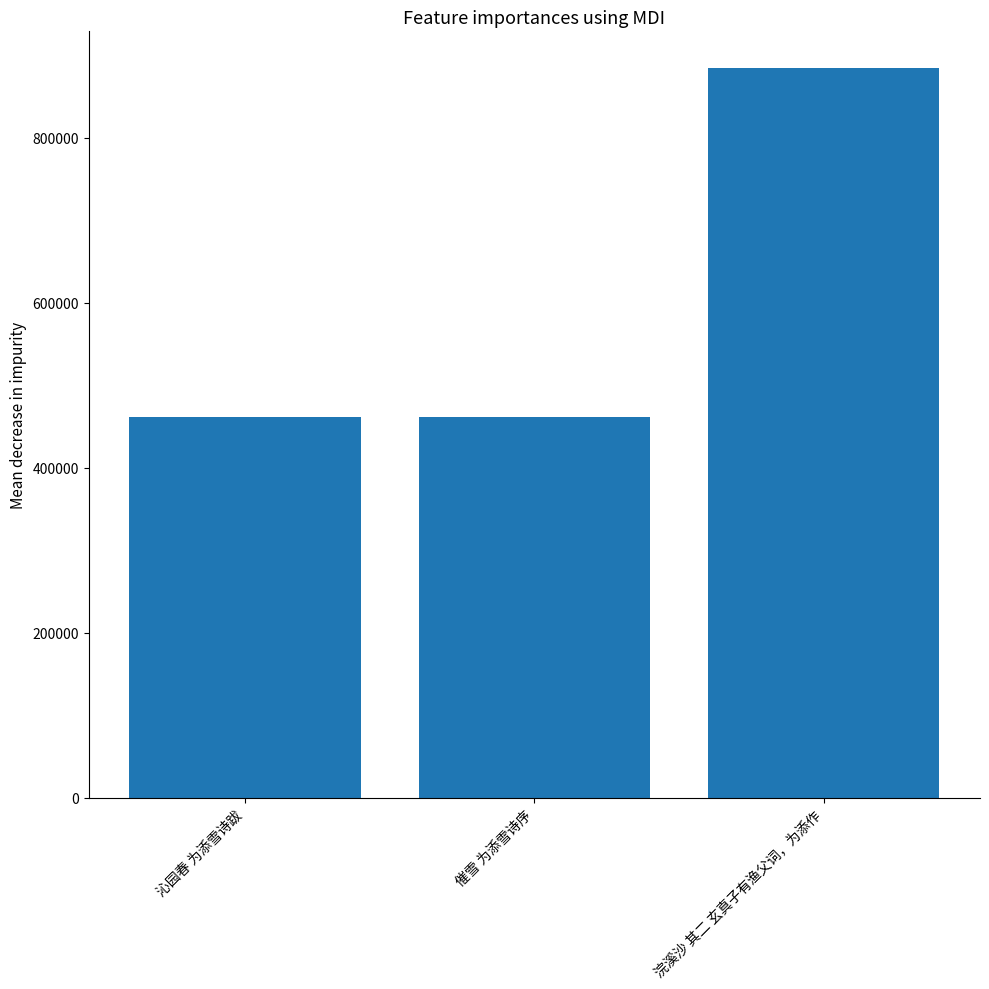

How many data points are less than 462071?

1